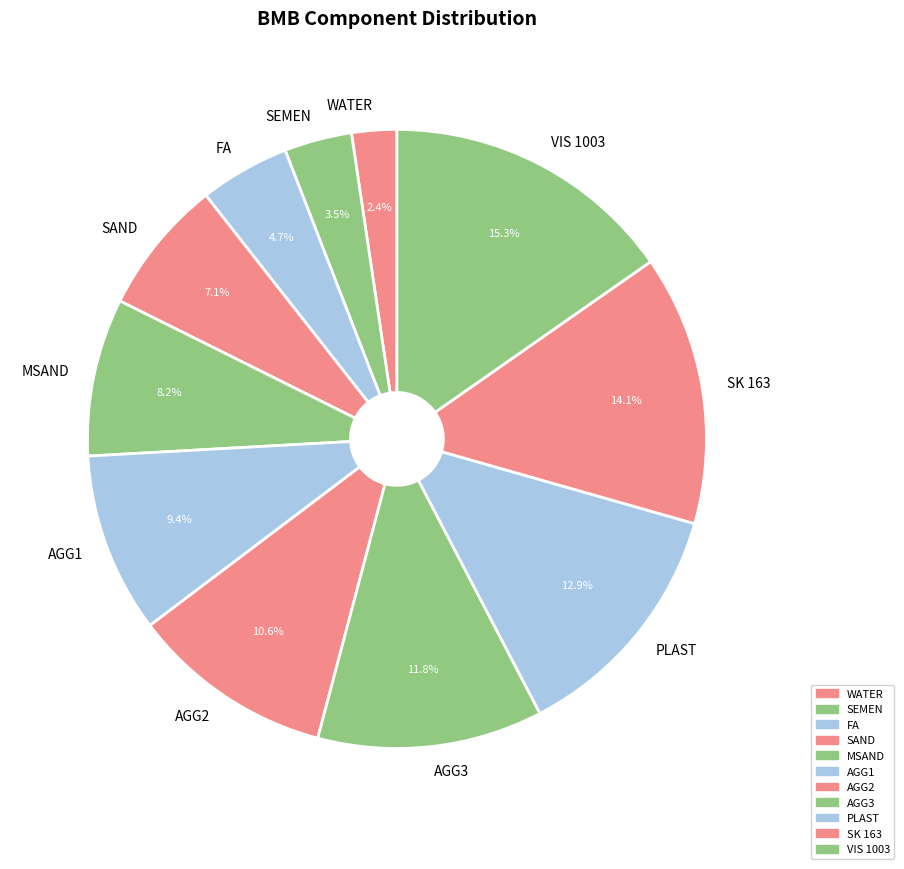

To the nearest percent, what is the average slice percentage?

9%